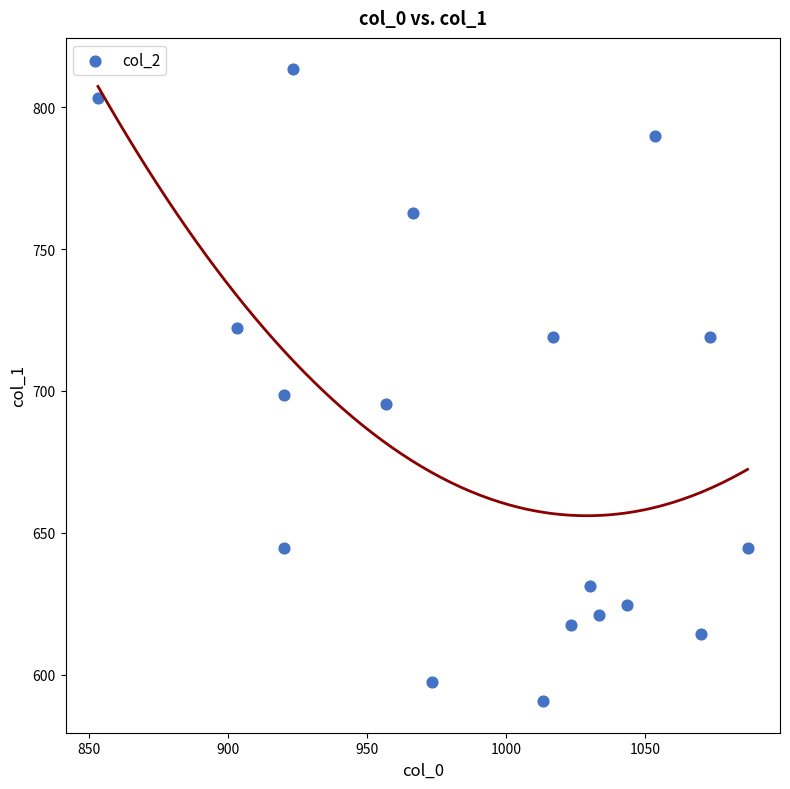

What Y value in the scatter plot is closest to 702?

698.6